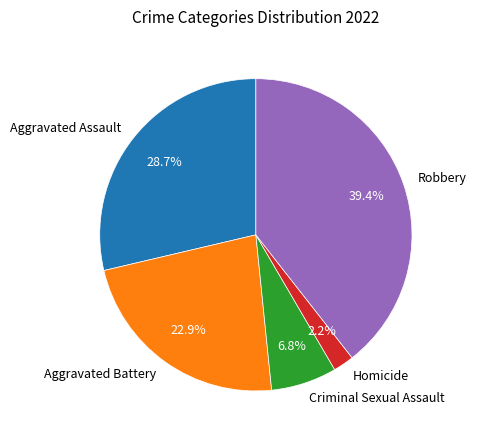

To the nearest percent, what is the combined percentage of Criminal Sexual Assault and Robbery?

46%